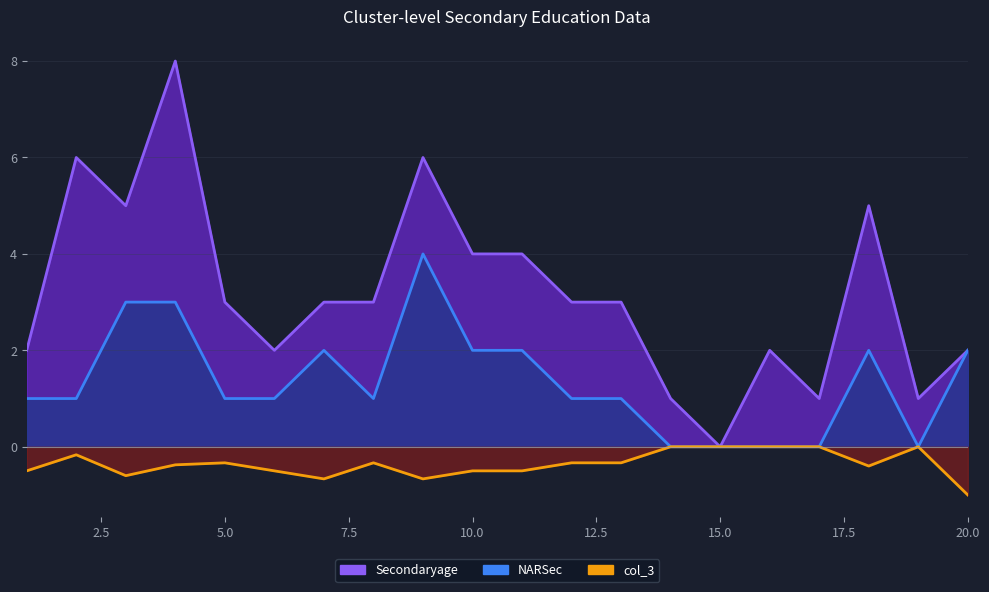

What is the highest value of the NARSec series?

4.0